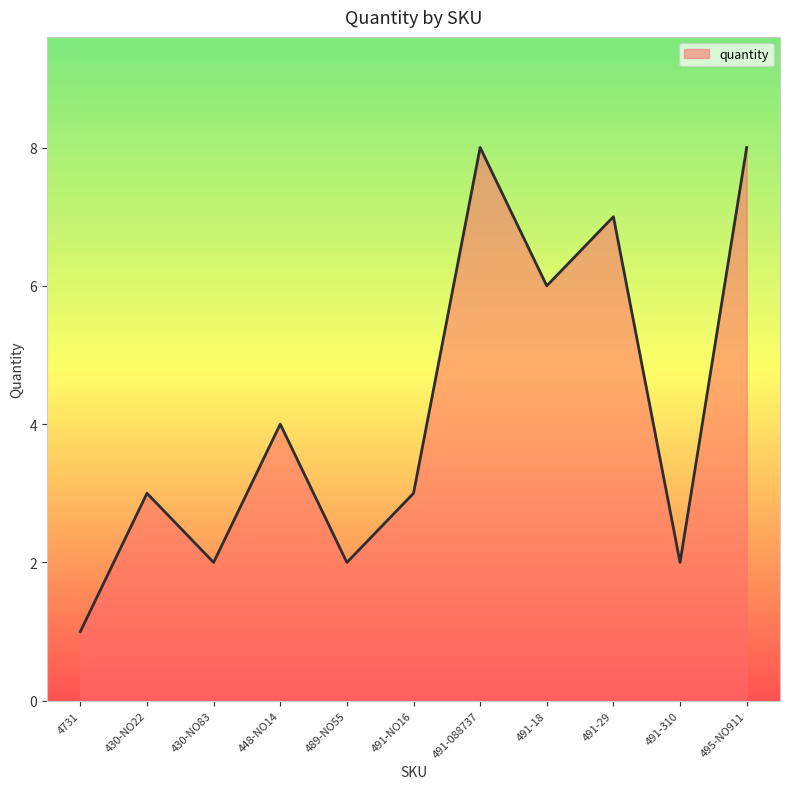

What position from the right is 491-310?

2